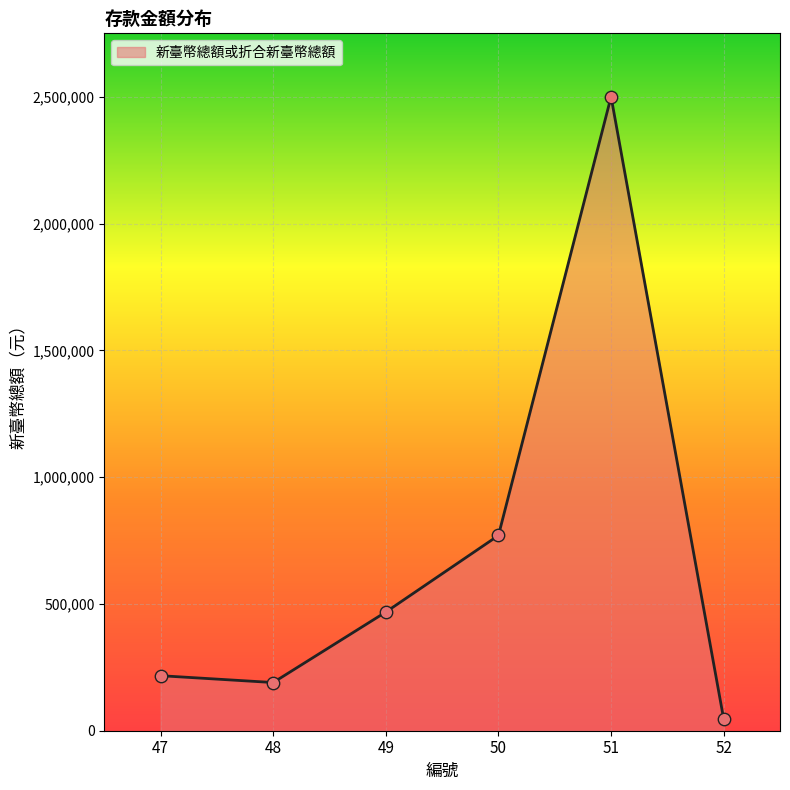

Between 50 and 52, which is larger?

50